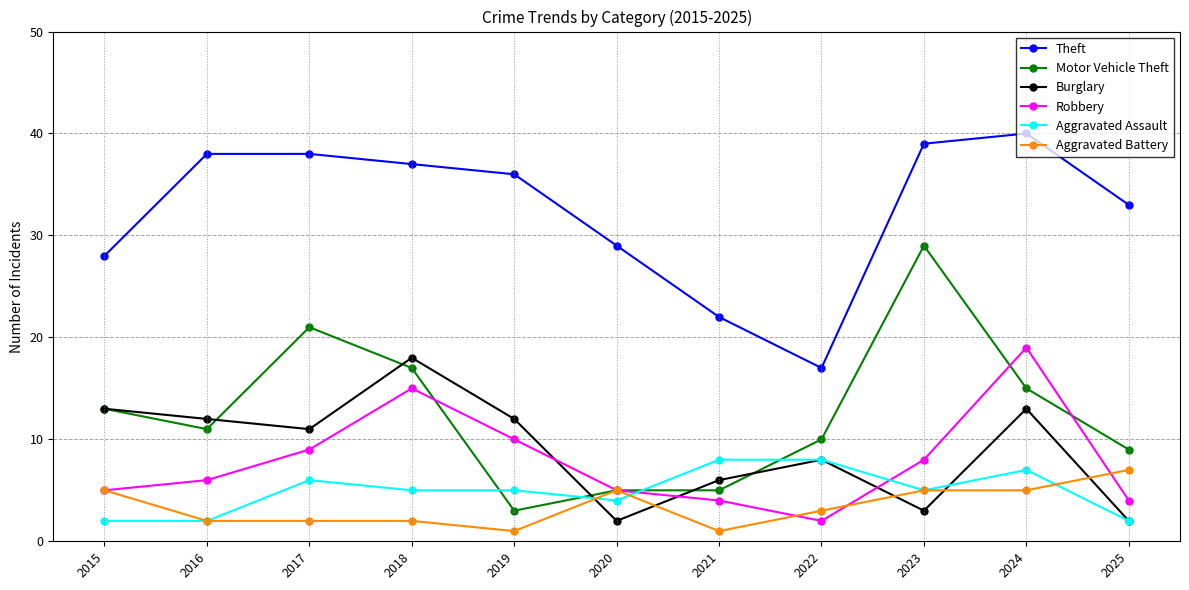

What is the difference between the second highest and second lowest values in the Burglary series?

11